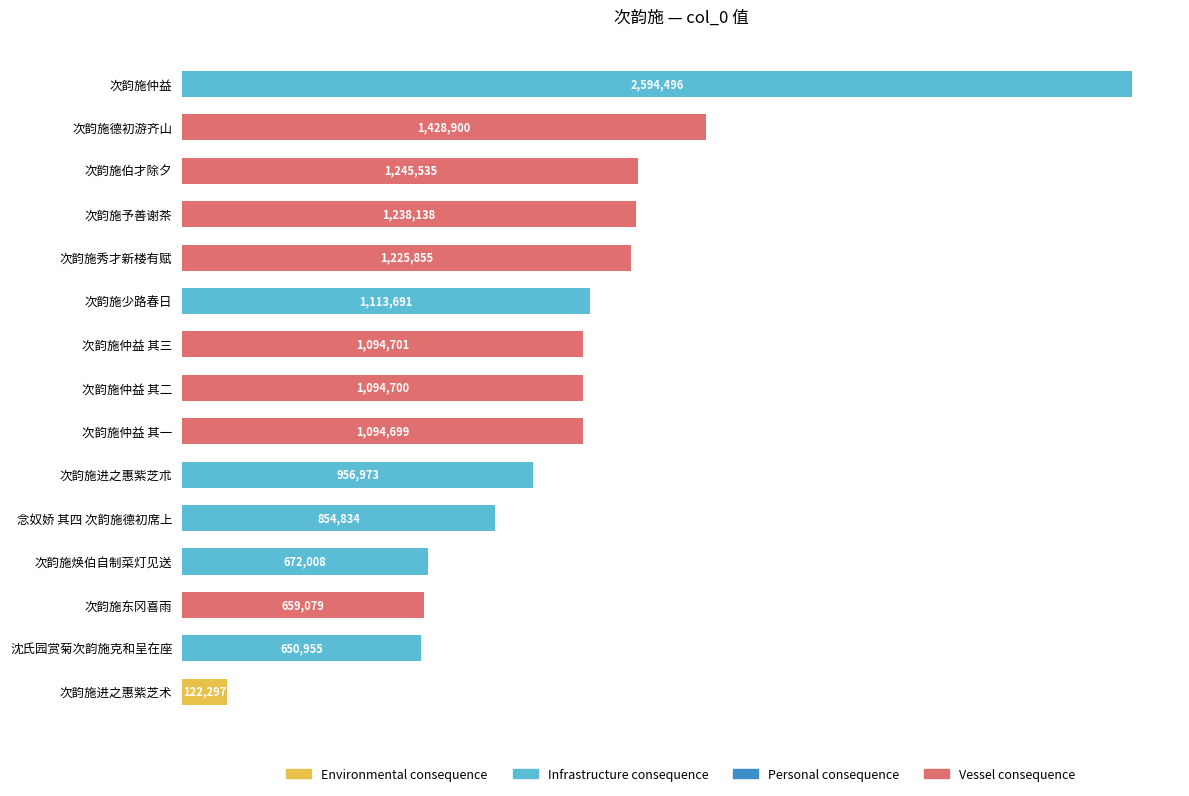

Does the chart contain any negative values?

No